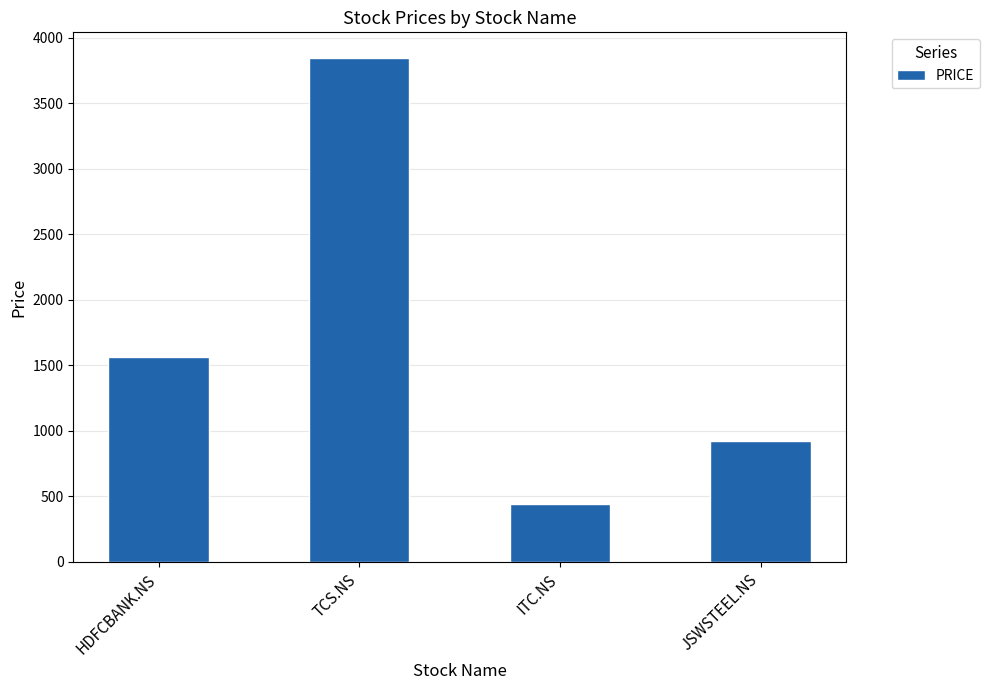

How many categories are shown in the chart?

4